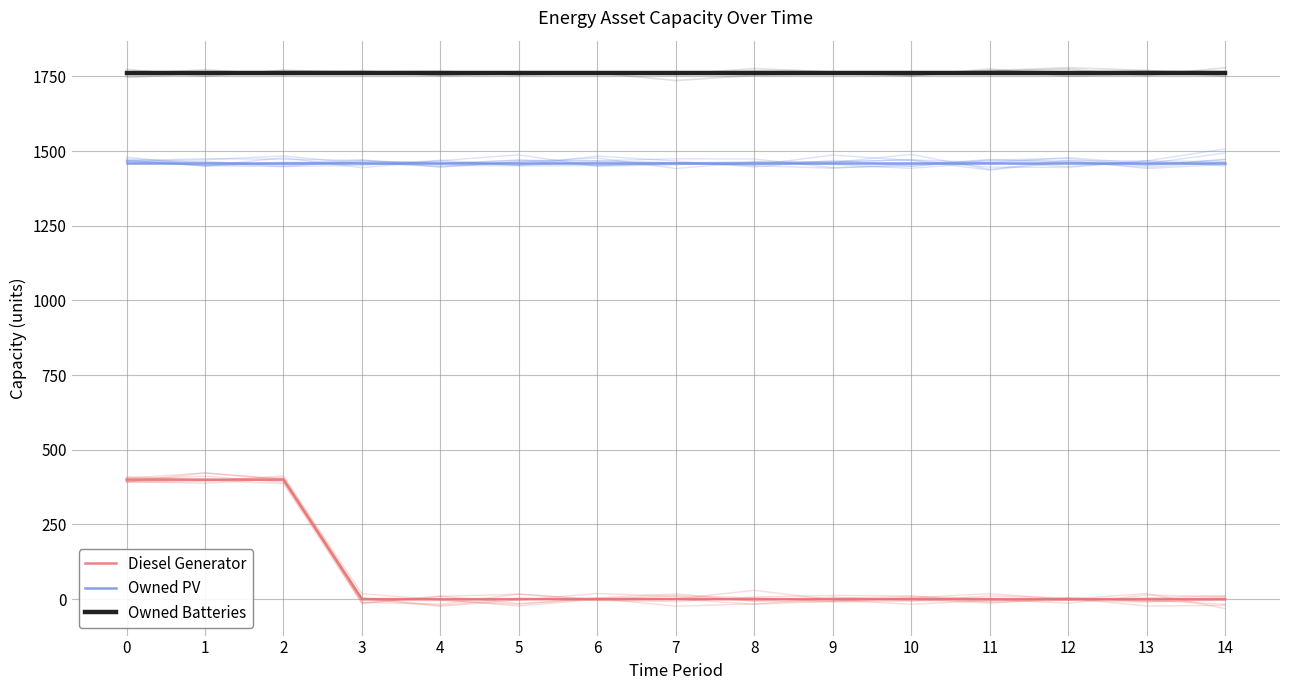

True or false: Owned PV and Owned Batteries cross at least once.

False